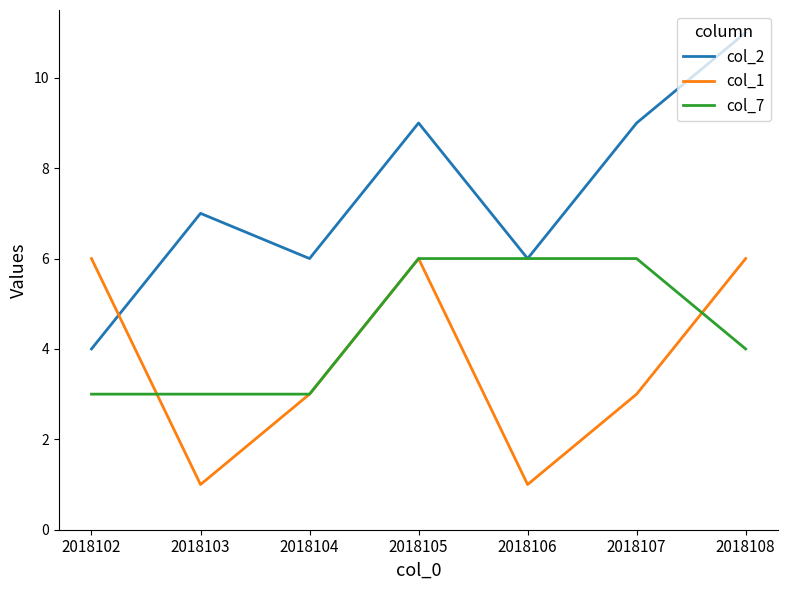

The value of col_2 at 2018106 is 11. True or false?

False